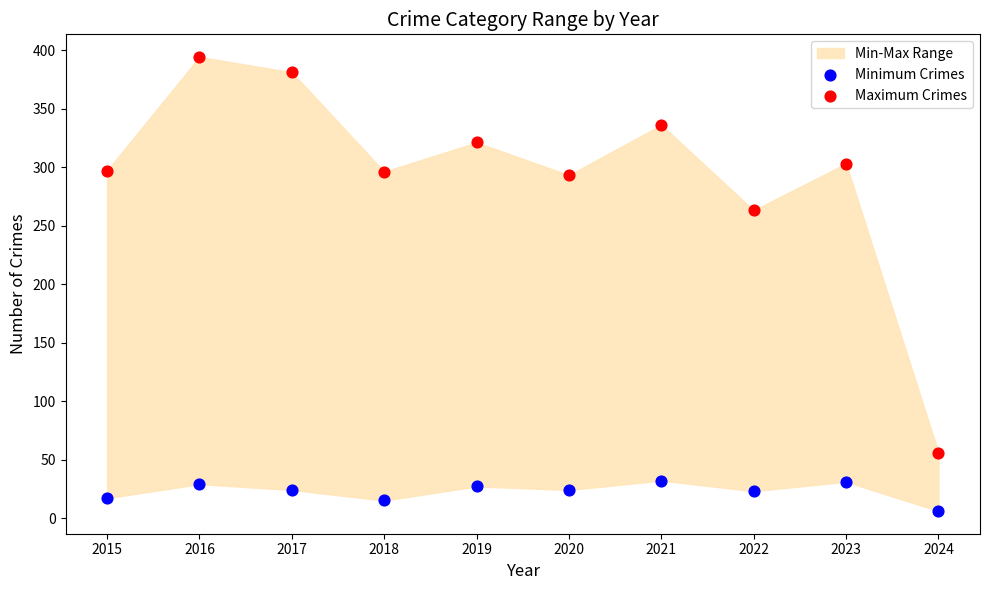

Which series has the largest Y range (max minus min)?

Maximum Crimes